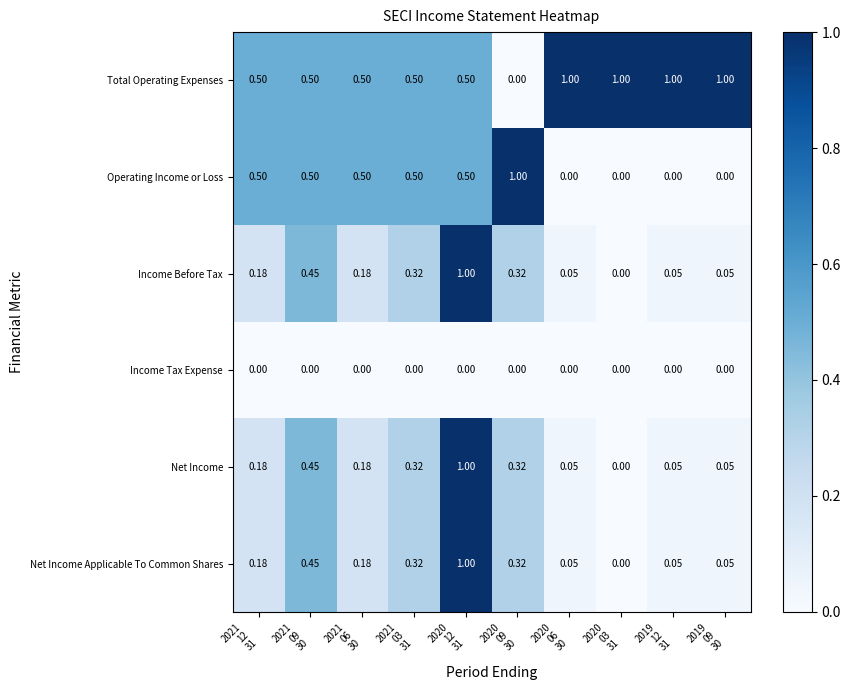

At which category does the chart reach its peak across all series?

2020
06
30